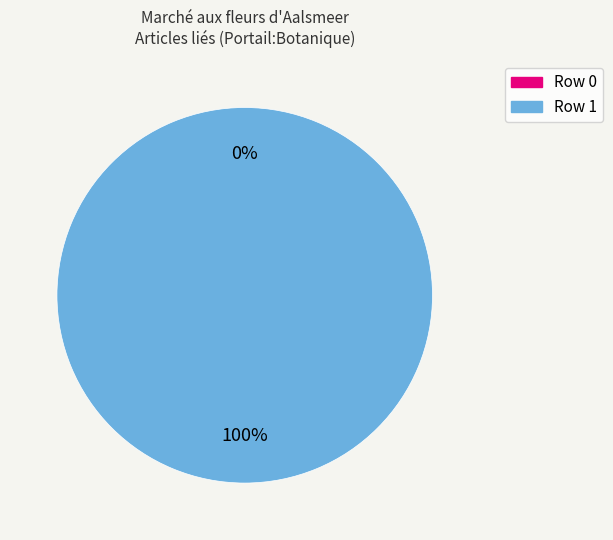

To the nearest percent, what is the average slice percentage?

50%